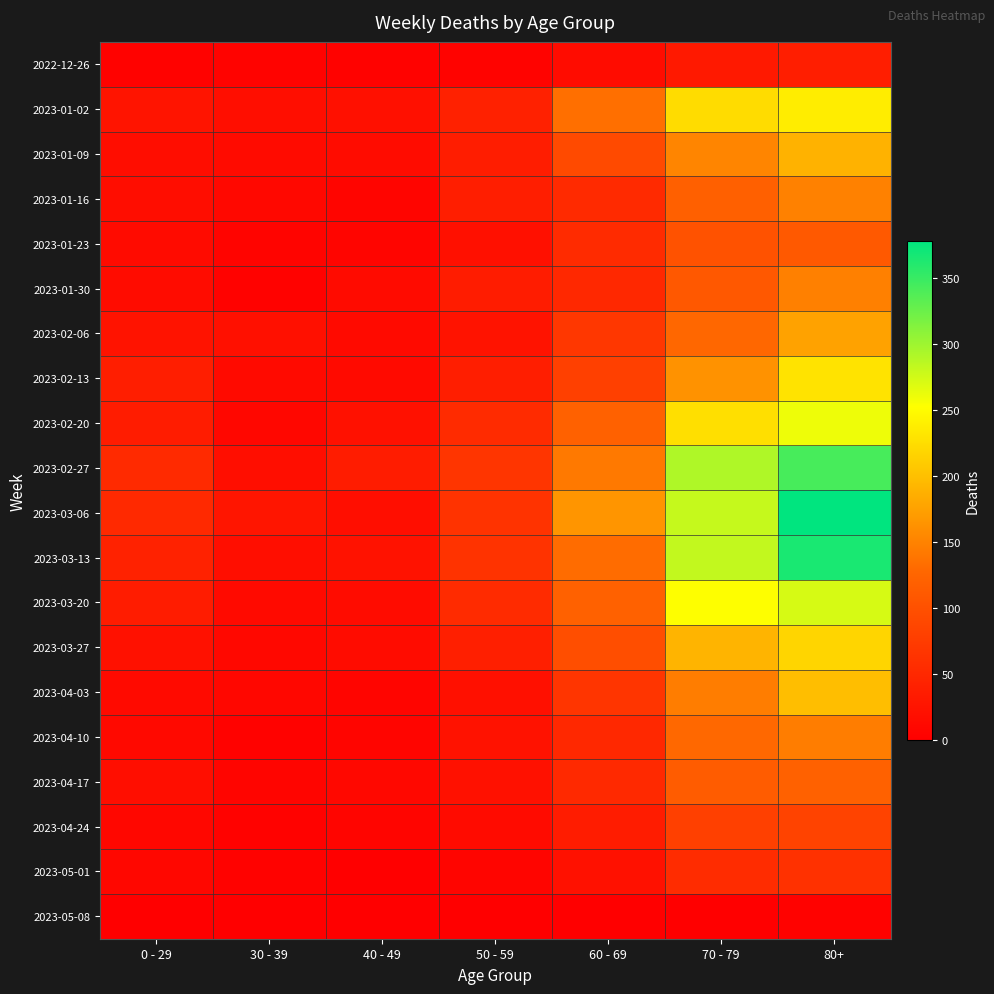

Rank the series by their maximum value, from lowest to highest.

2023-05-08, 2022-12-26, 2023-05-01, 2023-04-24, 2023-01-23, 2023-04-17, 2023-04-10, 2023-01-30, 2023-01-16, 2023-02-06, 2023-01-09, 2023-04-03, 2023-03-27, 2023-02-13, 2023-01-02, 2023-02-20, 2023-03-20, 2023-02-27, 2023-03-13, 2023-03-06